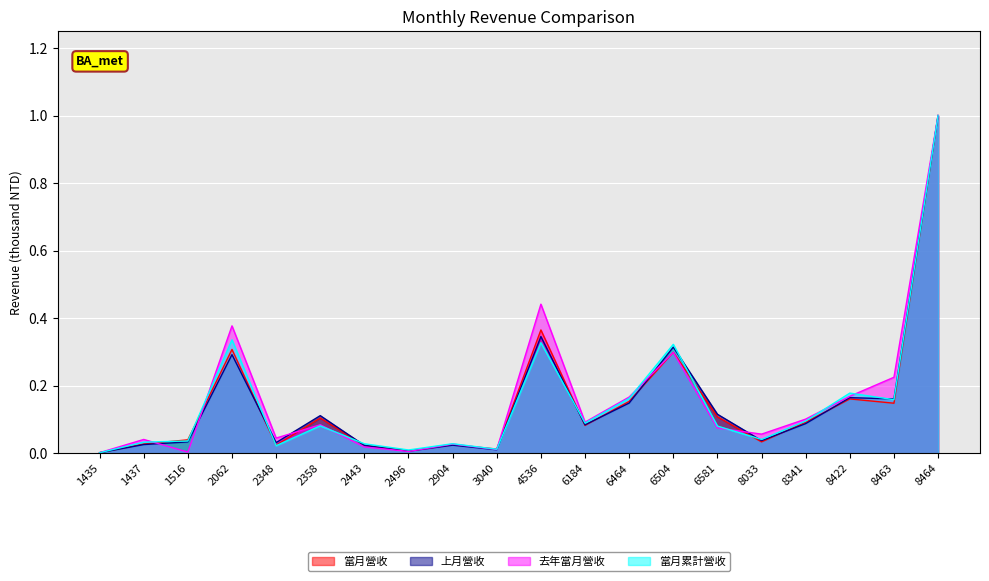

True or false: 上月營收 and 當月營收 intersect in this chart.

True